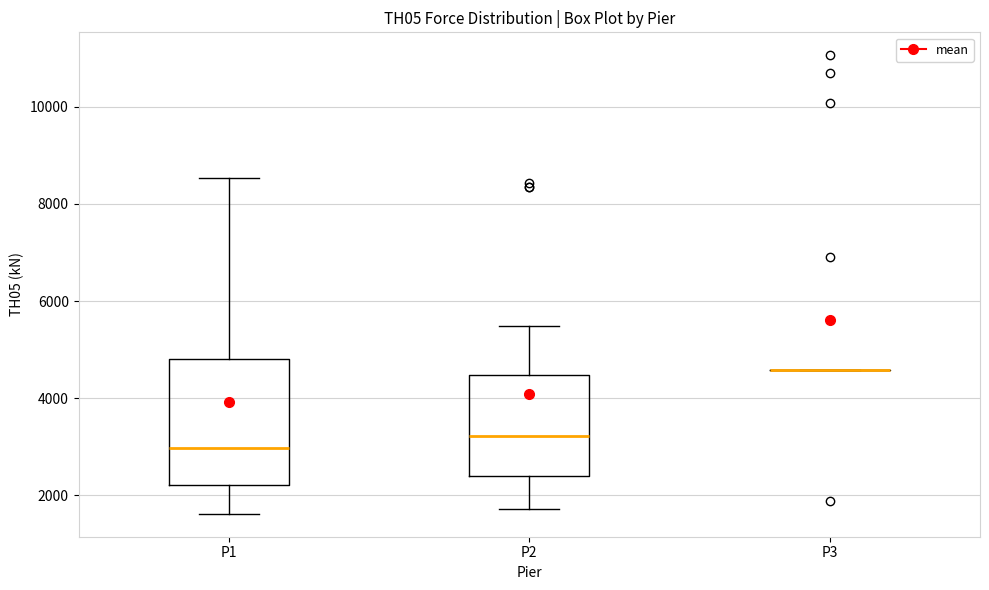

Comparing the boxes themselves (not the whiskers), which one is the tallest?

P1